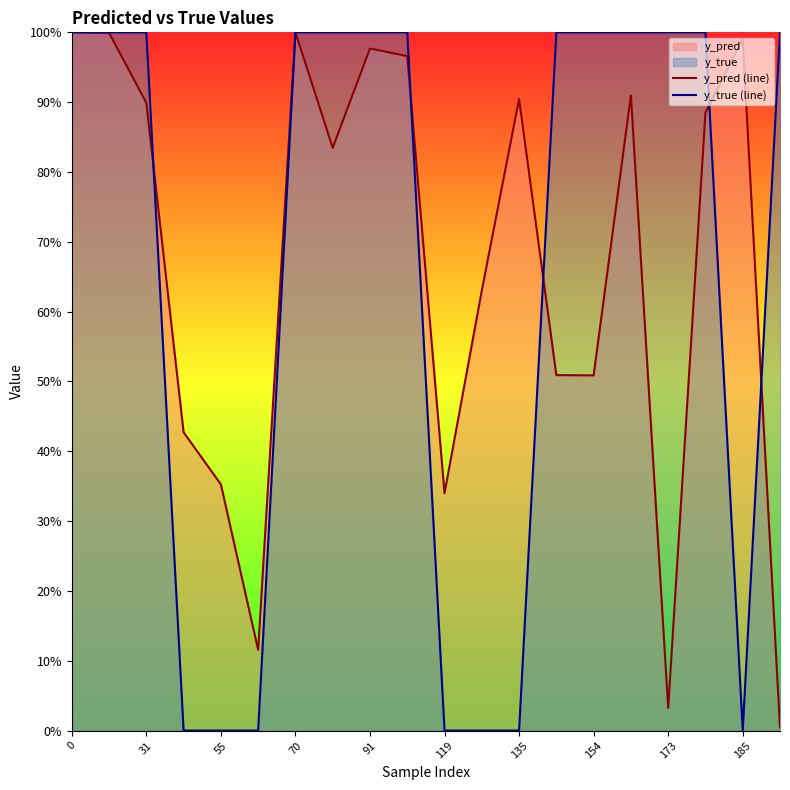

Does the chart display data point markers on the line(s)?

No